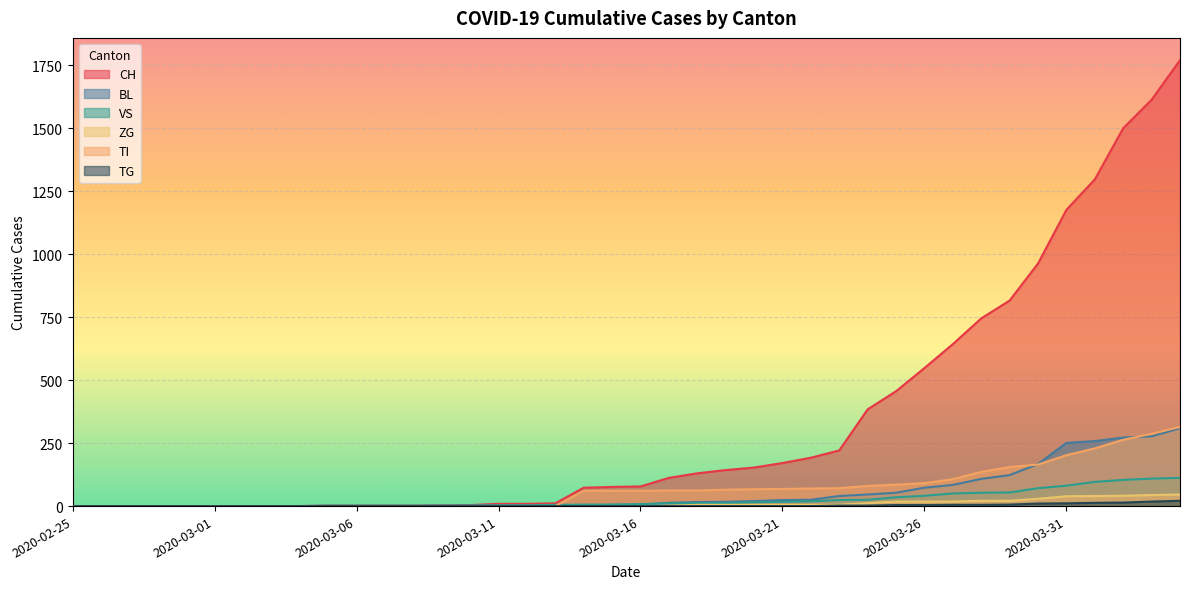

How many lines are shown in the chart?

6